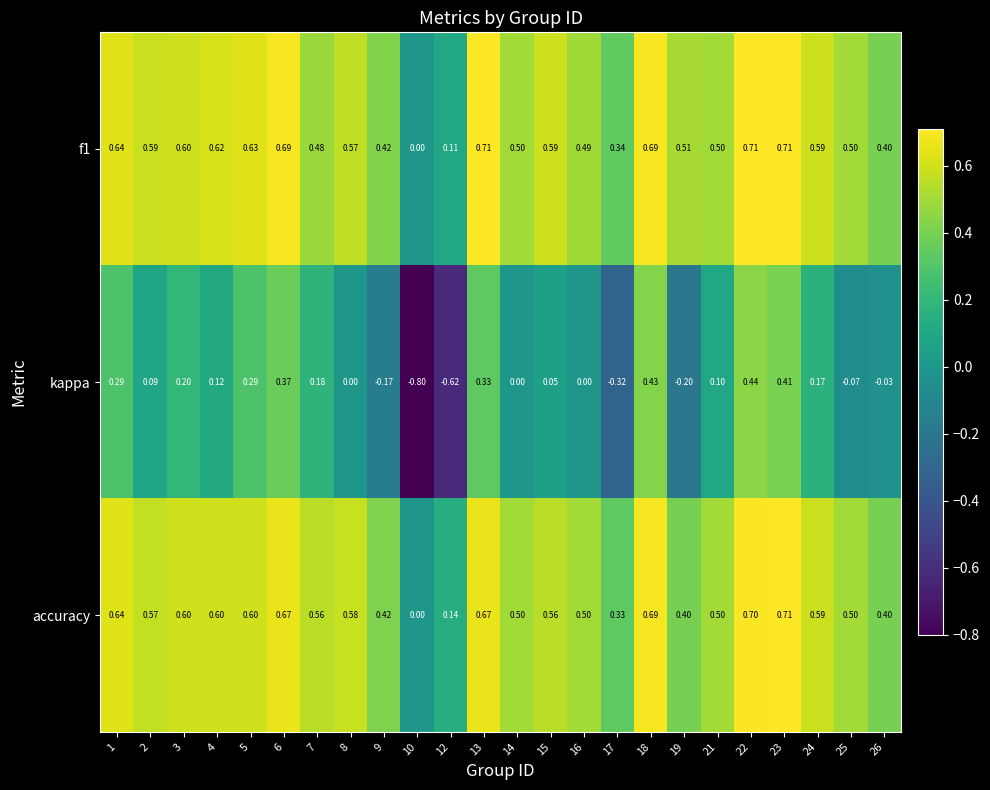

Which series has the widest spread of values?

kappa